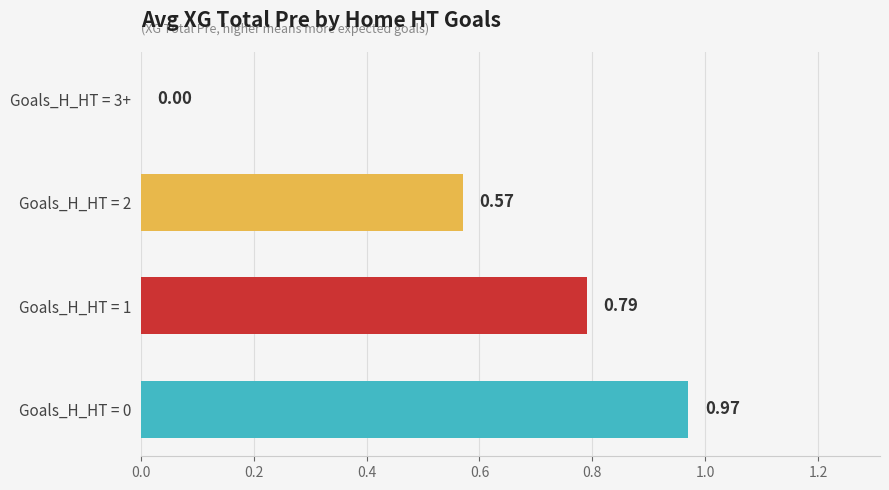

What is the sum of the values at Goals_H_HT = 0 and Goals_H_HT = 1?

1.8